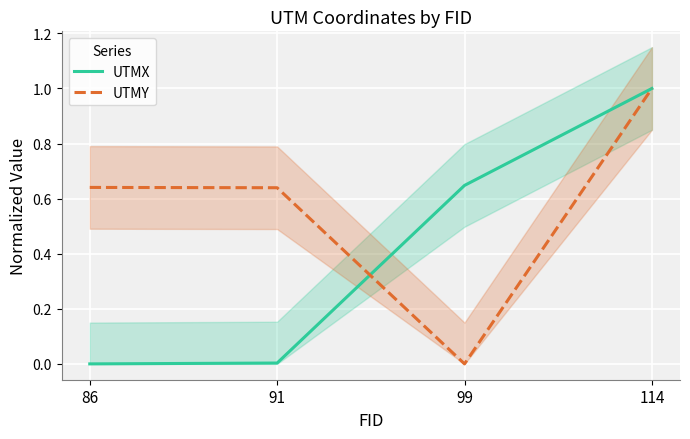

True or false: UTMY has more than 2 points higher than both neighbors.

False